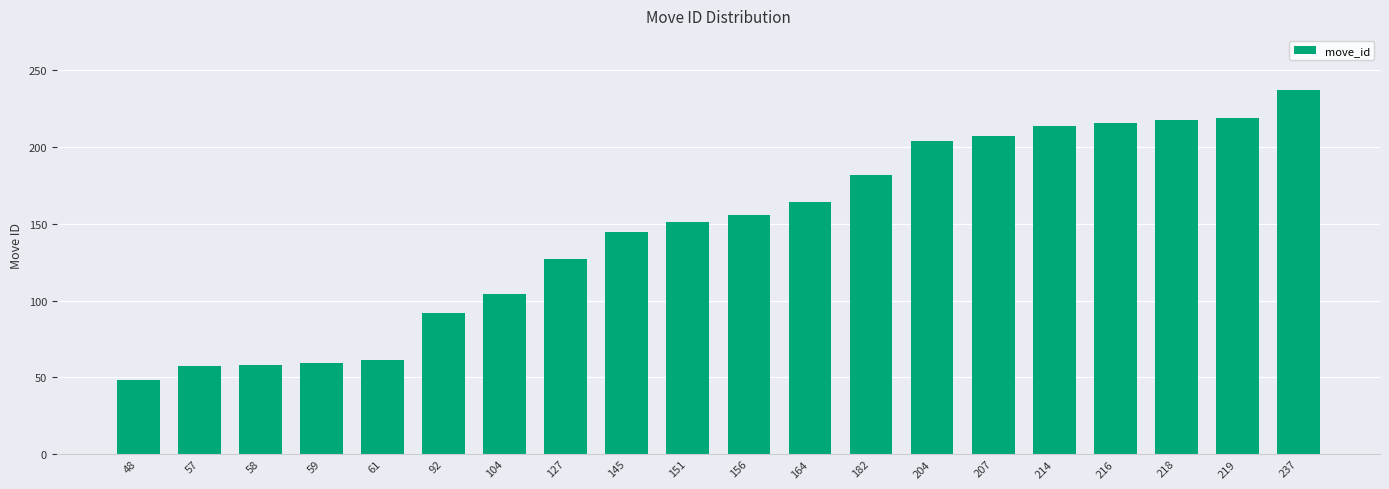

What is the difference between the values at 145 and 218?

73